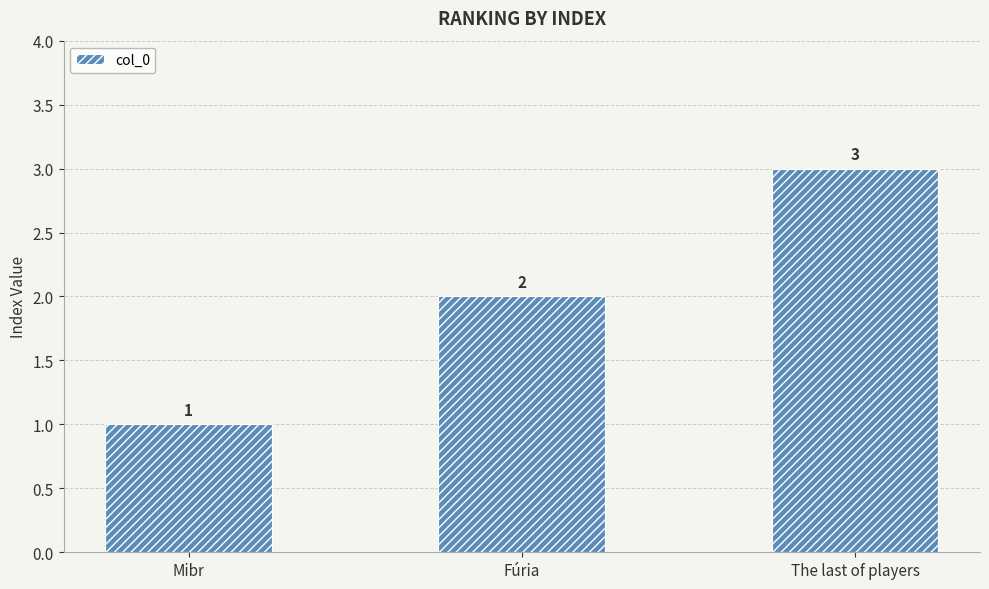

Count the values in the range 1 to 3.

3